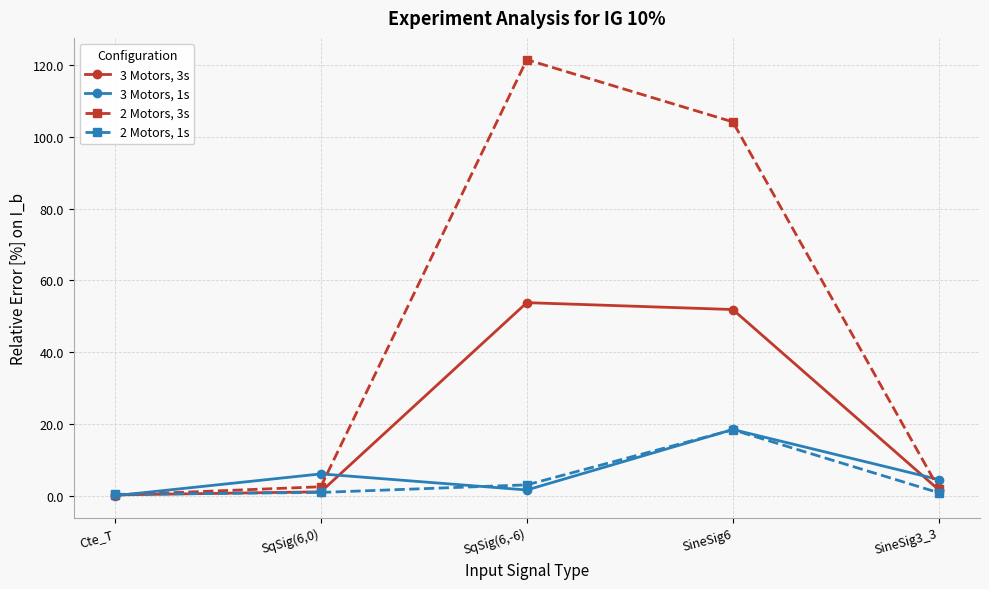

At how many categories does at least one series exceed 31?

2